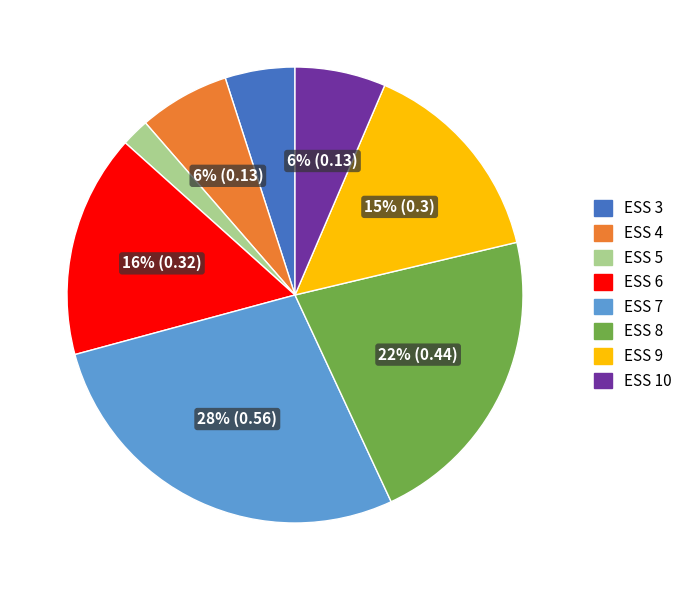

How many slices are in this pie chart?

8